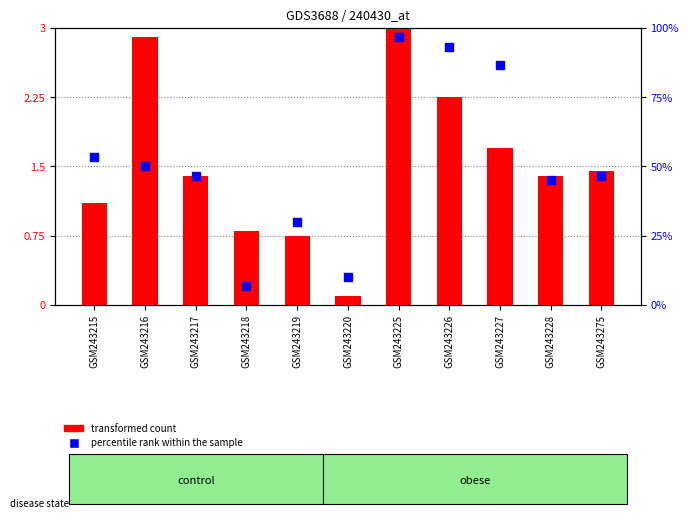

Which series reaches the minimum Y coordinate?

transformed count